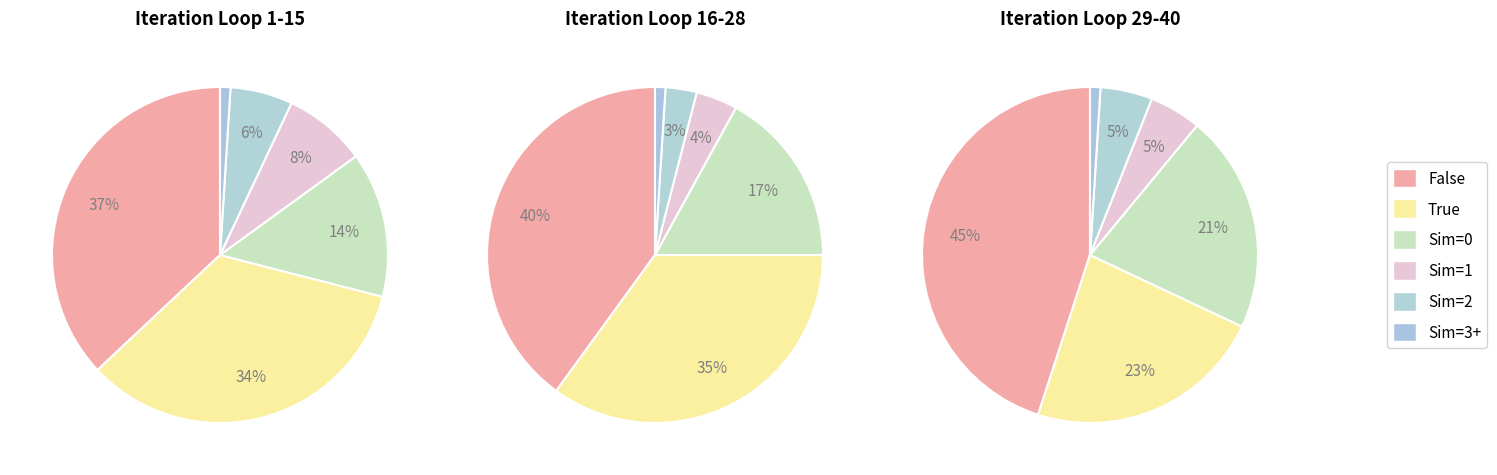

What is the majority slice?

Local search = False